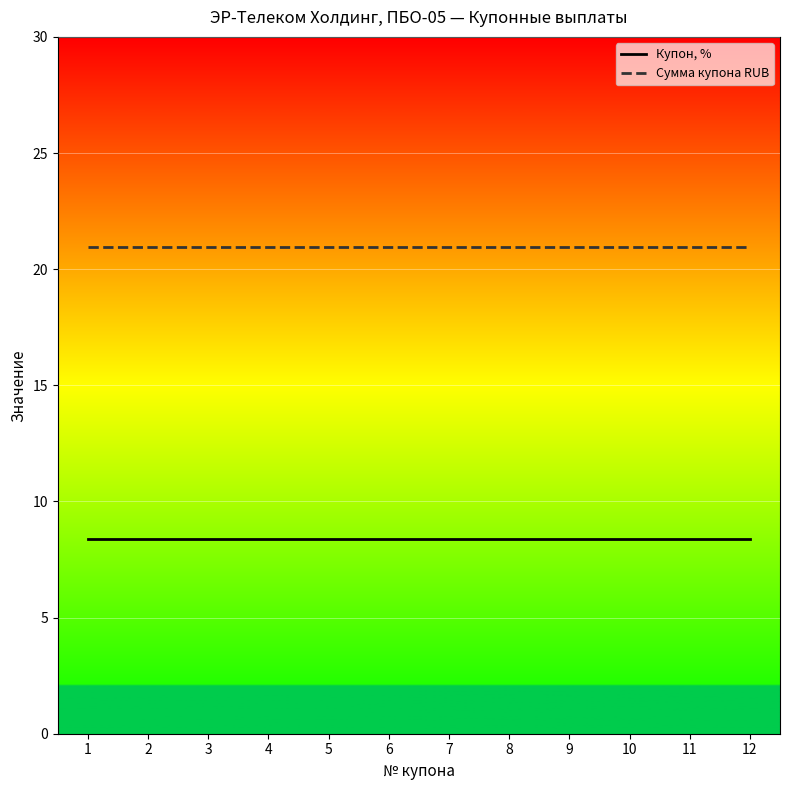

Reading right to left, list all the values displayed in this chart.

Купон, %: 8.4	8.4	8.4	8.4	8.4	8.4	8.4	8.4	8.4	8.4	8.4	8.4
Сумма купона RUB: 20.9	20.9	20.9	20.9	20.9	20.9	20.9	20.9	20.9	20.9	20.9	20.9